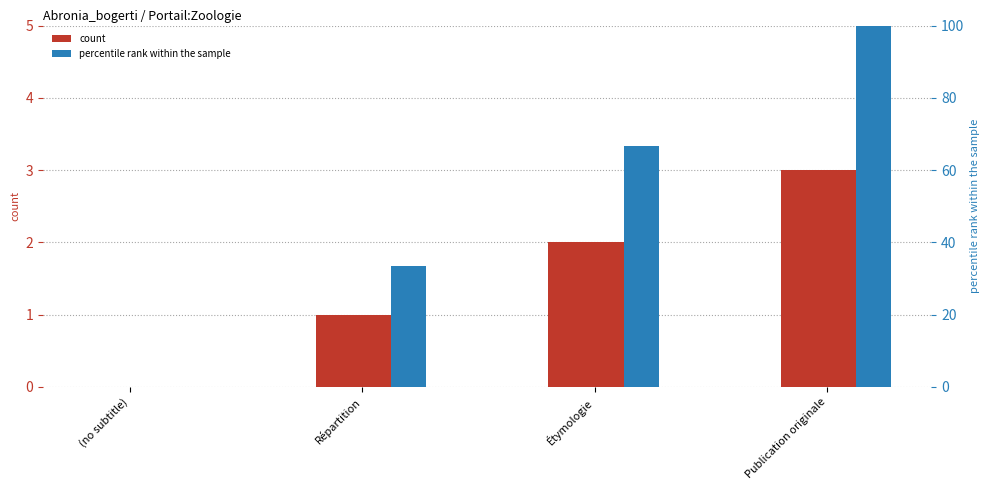

Reading right to left, transcribe all the data shown in this chart.

col_0 count: Publication originale=3.0	Étymologie=2.0	Répartition=1.0	(no subtitle)=0.0
percentile rank within sample: Publication originale=100.0	Étymologie=66.7	Répartition=33.3	(no subtitle)=0.0